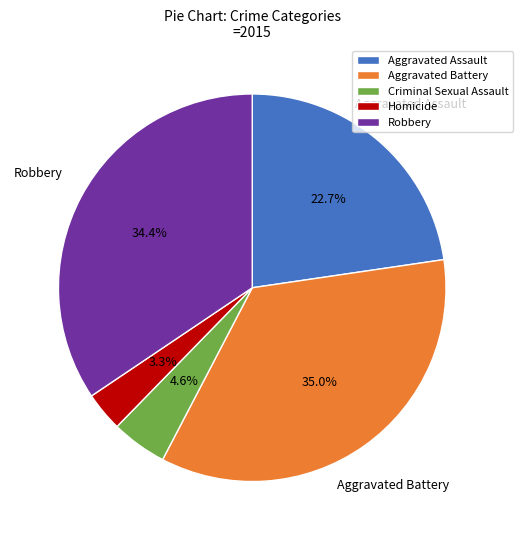

Count the number of slices in the pie.

5